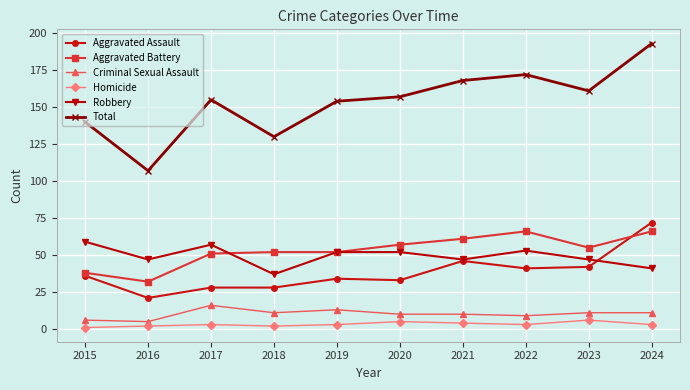

Reading left to right, extract all data points from this chart.

Aggravated Assault: 2015=36	2016=21	2017=28	2018=28	2019=34	2020=33	2021=46	2022=41	2023=42	2024=72
Aggravated Battery: 2015=38	2016=32	2017=51	2018=52	2019=52	2020=57	2021=61	2022=66	2023=55	2024=66
Criminal Sexual Assault: 2015=6	2016=5	2017=16	2018=11	2019=13	2020=10	2021=10	2022=9	2023=11	2024=11
Homicide: 2015=1	2016=2	2017=3	2018=2	2019=3	2020=5	2021=4	2022=3	2023=6	2024=3
Robbery: 2015=59	2016=47	2017=57	2018=37	2019=52	2020=52	2021=47	2022=53	2023=47	2024=41
Total: 2015=140	2016=107	2017=155	2018=130	2019=154	2020=157	2021=168	2022=172	2023=161	2024=193